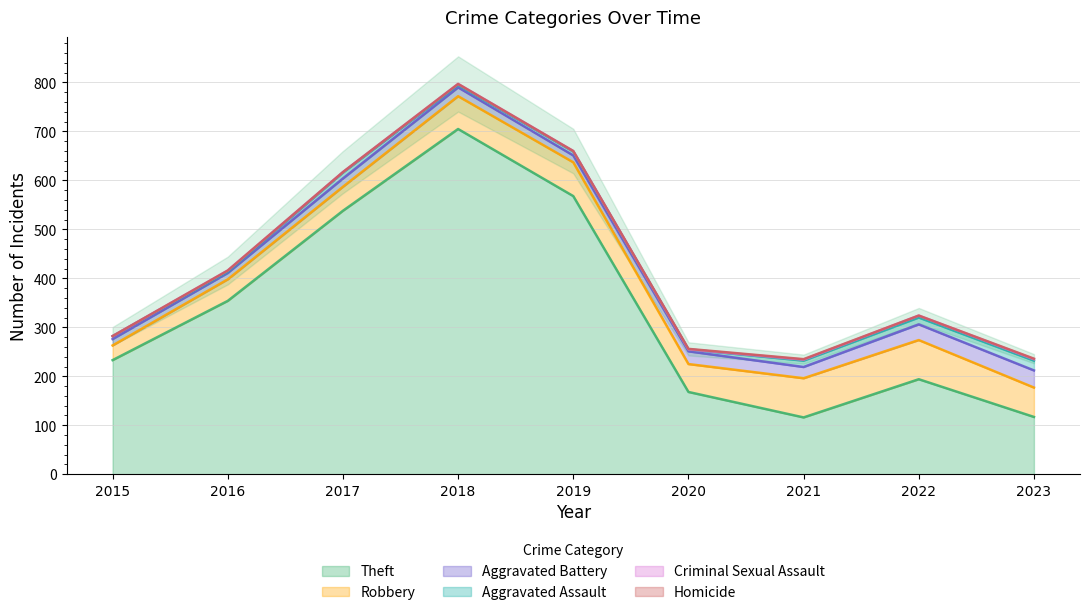

In Criminal Sexual Assault, how many points are lower than both neighbors (excluding endpoints)?

2